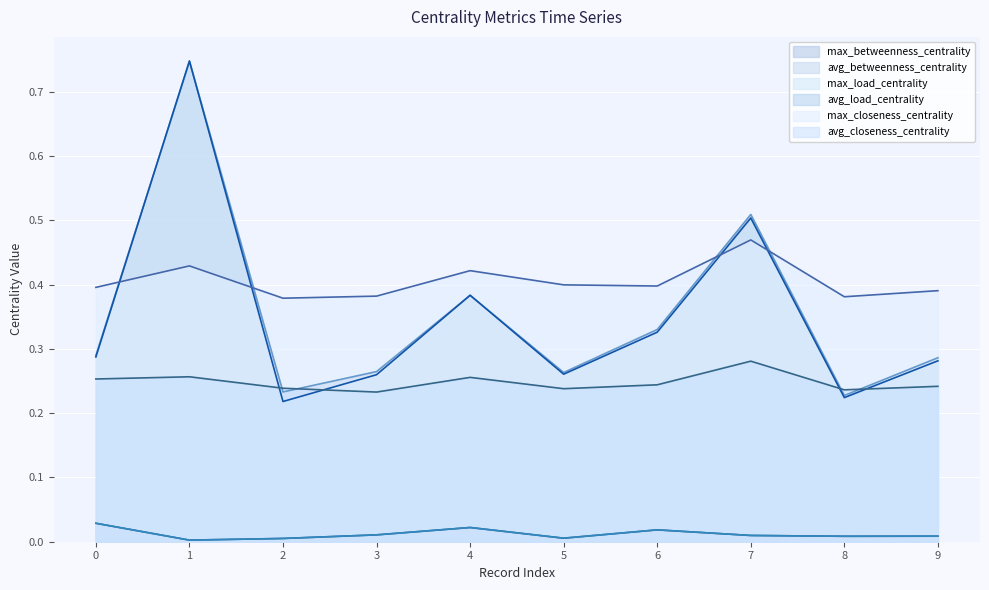

What is the lowest value of the max_betweenness_centrality series?

0.2